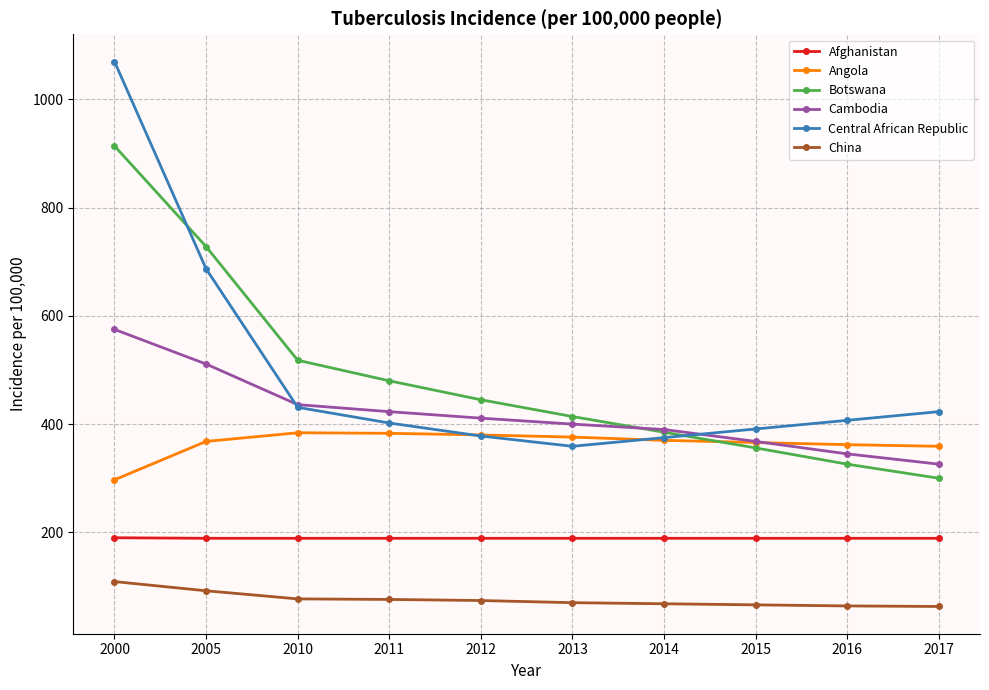

What are all the series names shown in the legend?

Afghanistan, Angola, Botswana, Cambodia, Central African Republic, China